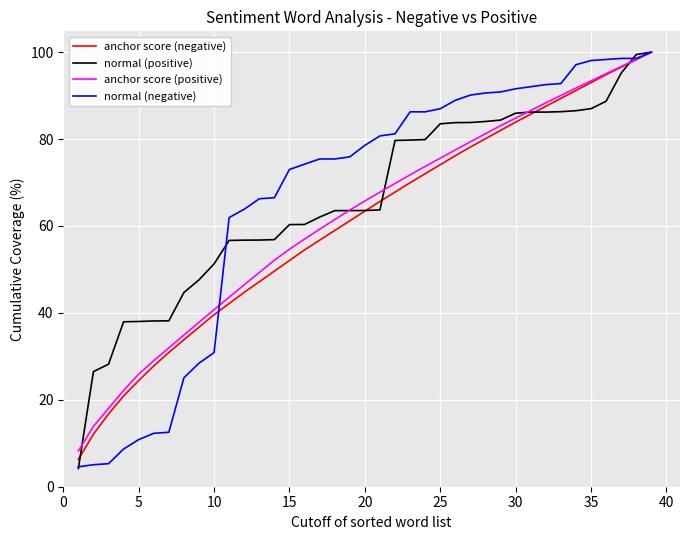

What is the greatest value displayed?

100.0